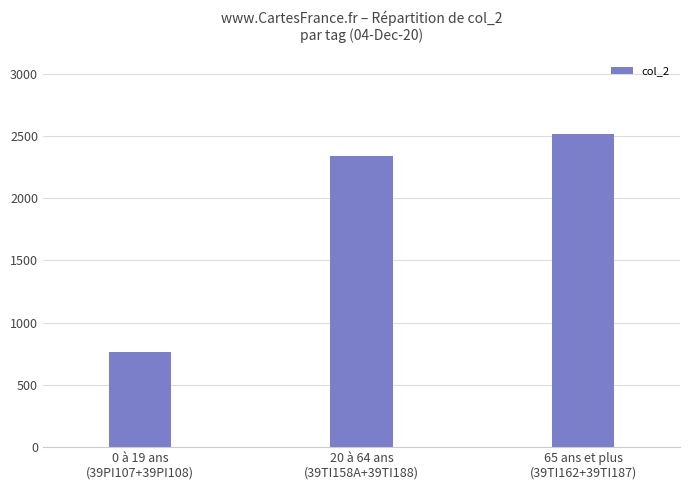

What is the difference between the values at 0 à 19 ans
(39PI107+39PI108) and 65 ans et plus
(39TI162+39TI187)?

1750.4